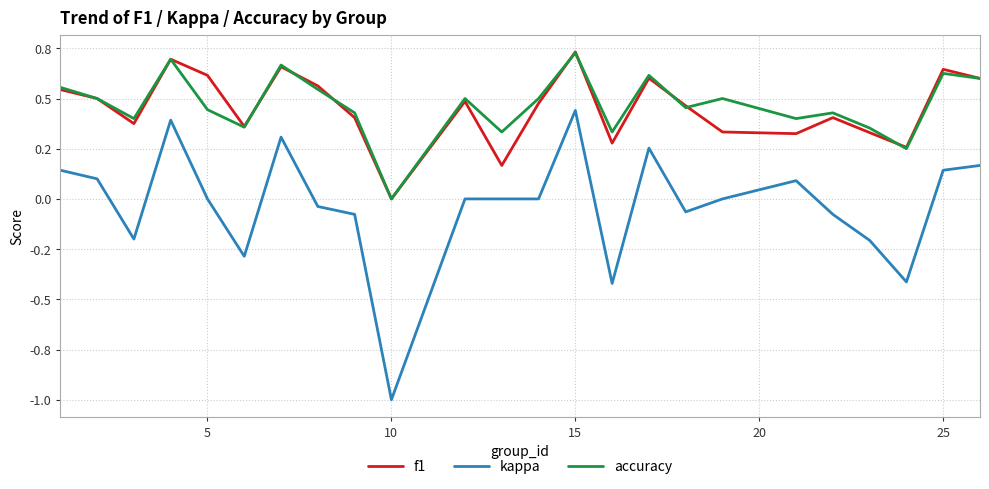

Reading left to right, extract all data points from this chart.

f1: 0.5	0.5	0.4	0.7	0.6	0.4	0.7	0.6	0.4	0.0	0.5	0.2	0.5	0.7	0.3	0.6	0.5	0.3	0.3	0.4	0.3	0.3	0.6	0.6
kappa: 0.1	0.1	-0.2	0.4	0.0	-0.3	0.3	-0.0	-0.1	-1.0	0.0	0.0	0.0	0.4	-0.4	0.3	-0.1	0.0	0.1	-0.1	-0.2	-0.4	0.1	0.2
accuracy: 0.6	0.5	0.4	0.7	0.4	0.4	0.7	0.5	0.4	0.0	0.5	0.3	0.5	0.7	0.3	0.6	0.5	0.5	0.4	0.4	0.4	0.2	0.6	0.6